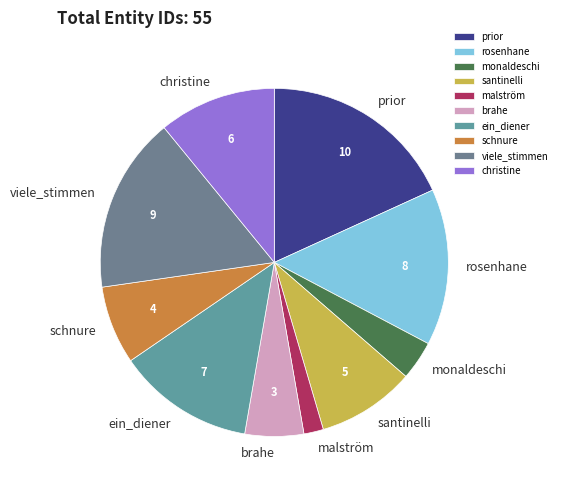

Is it true that schnure is 7% of the pie?

True